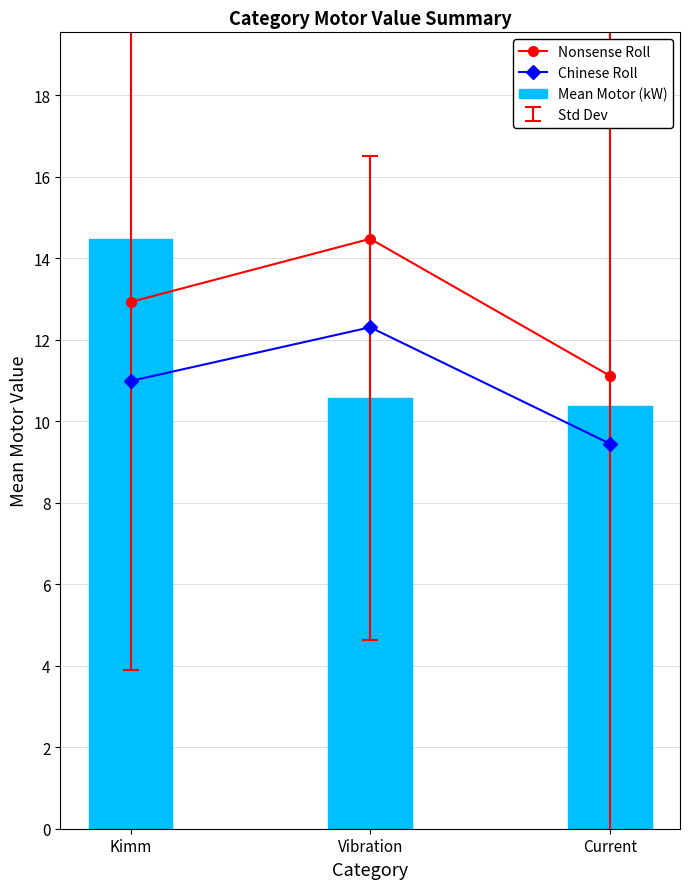

Where does the Chinese Roll series first go above 10?

Kimm